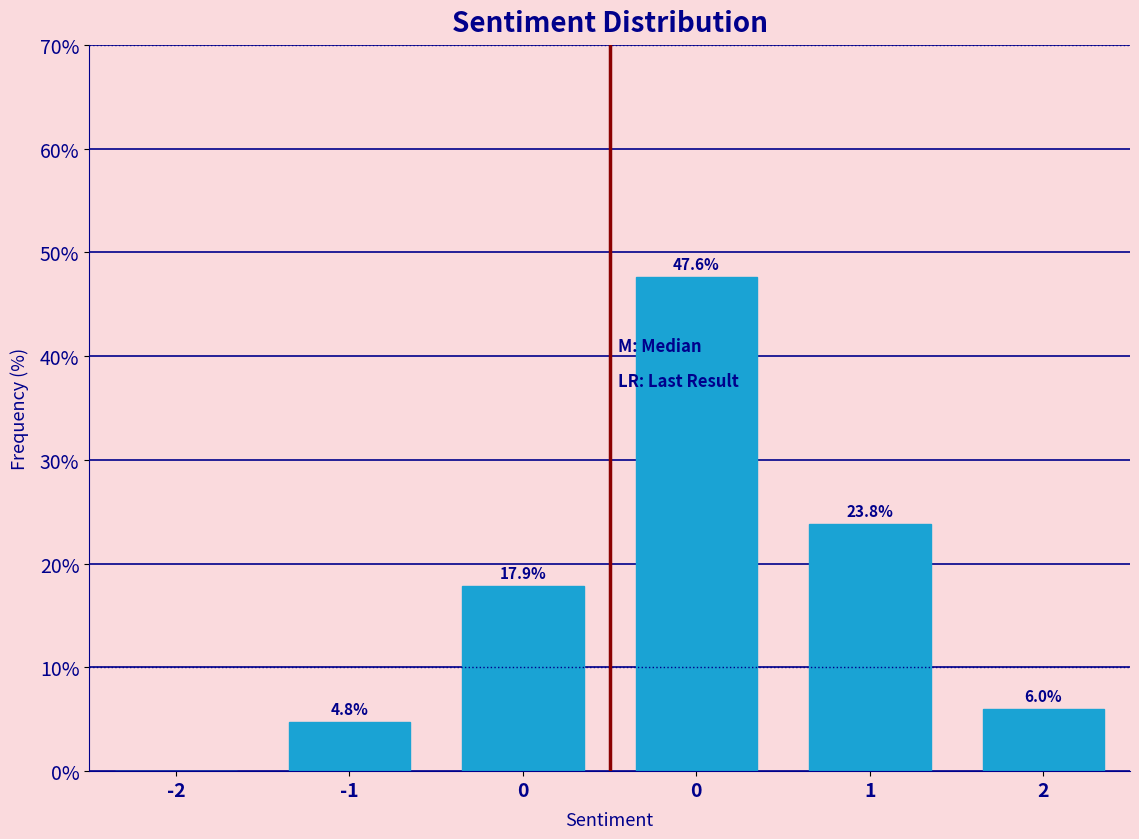

Count the number of values greater than 17.

3